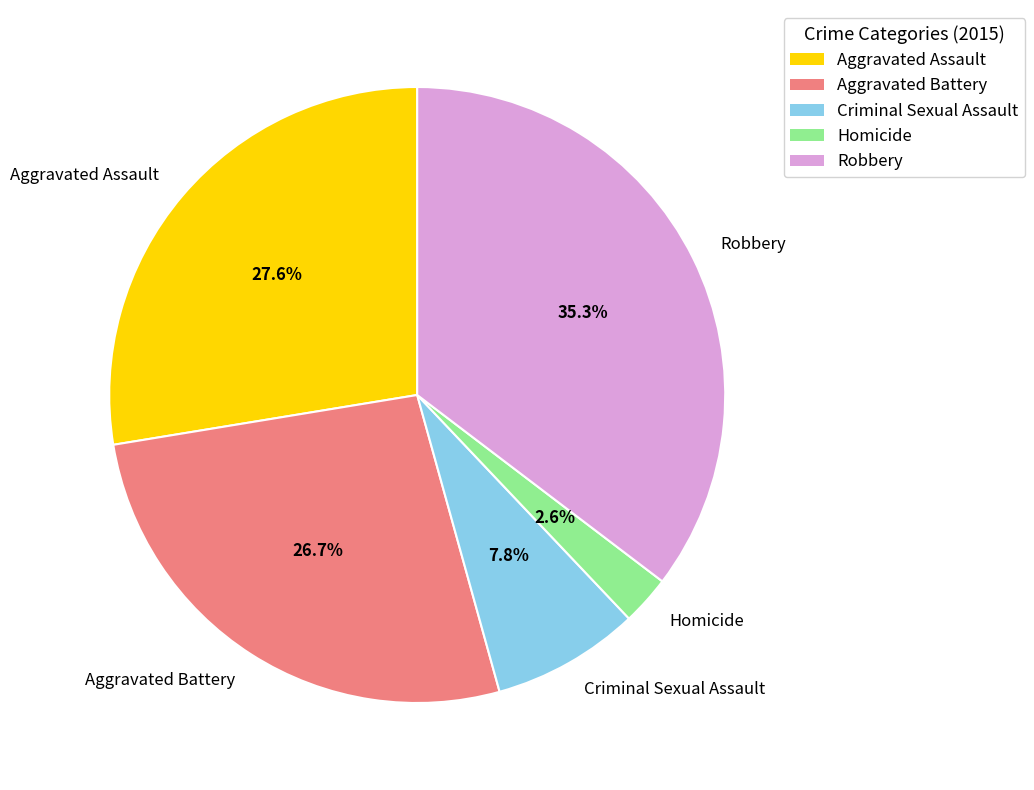

To the nearest percent, what portion does Robbery represent?

35%